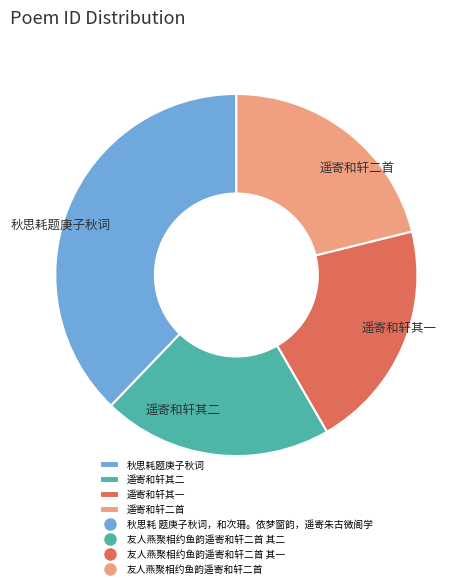

Combined, do 遥寄和轩其二 and 遥寄和轩其一 account for over 50%?

No